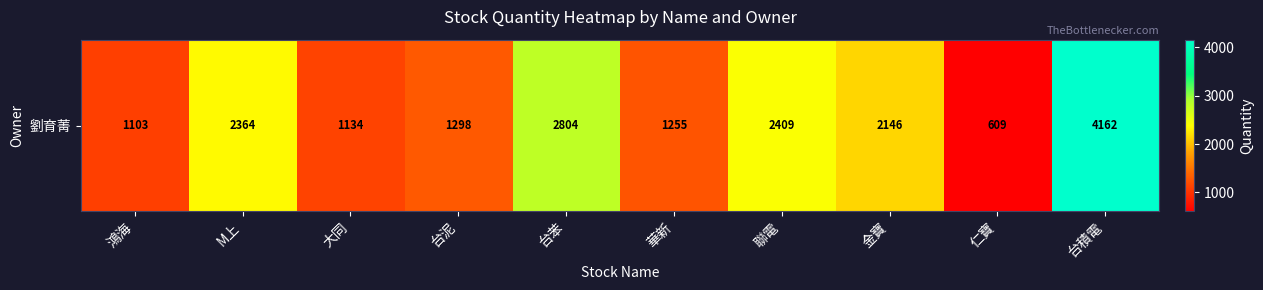

The chart shows a value of 1255 at 華新. True or false?

True